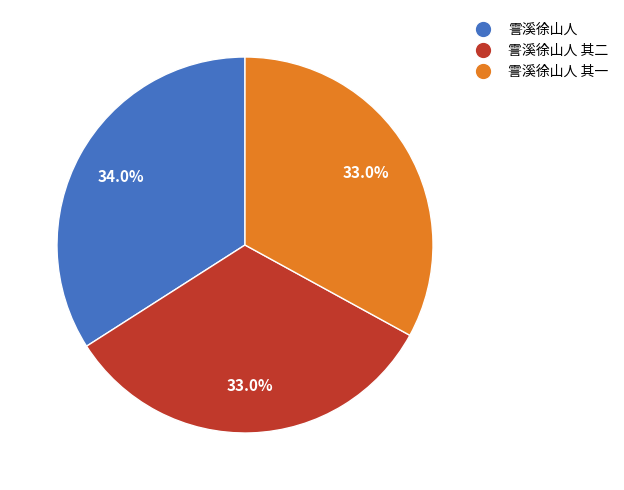

Is there a majority slice in this chart?

No